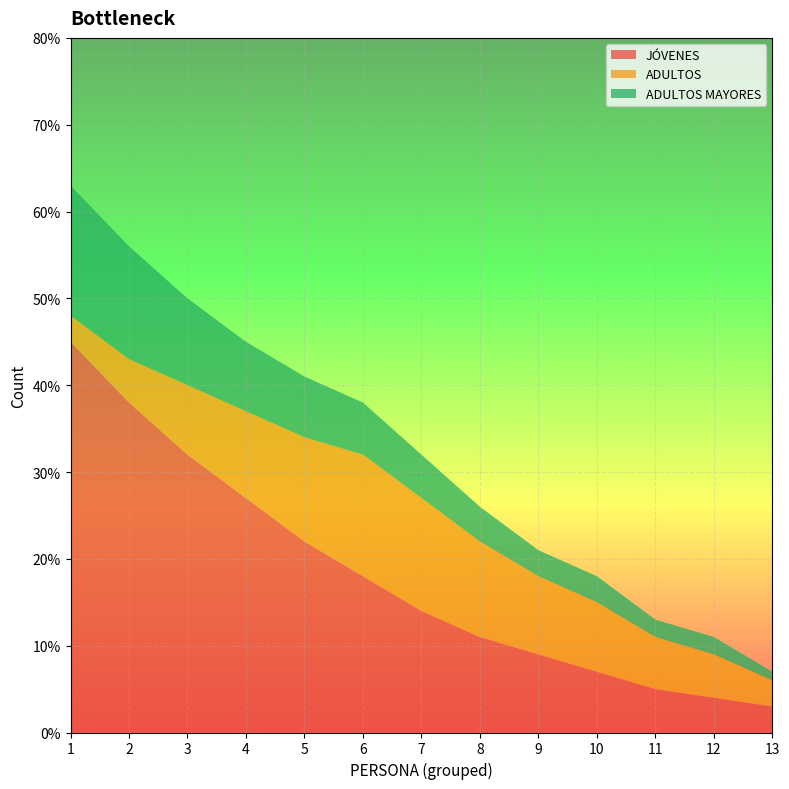

The JÓVENES series shows 13 at 3. True or false?

False